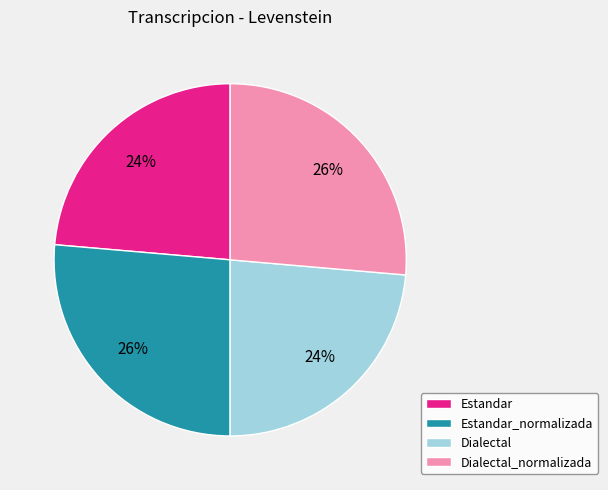

To the nearest percent, what is the average slice percentage?

25%